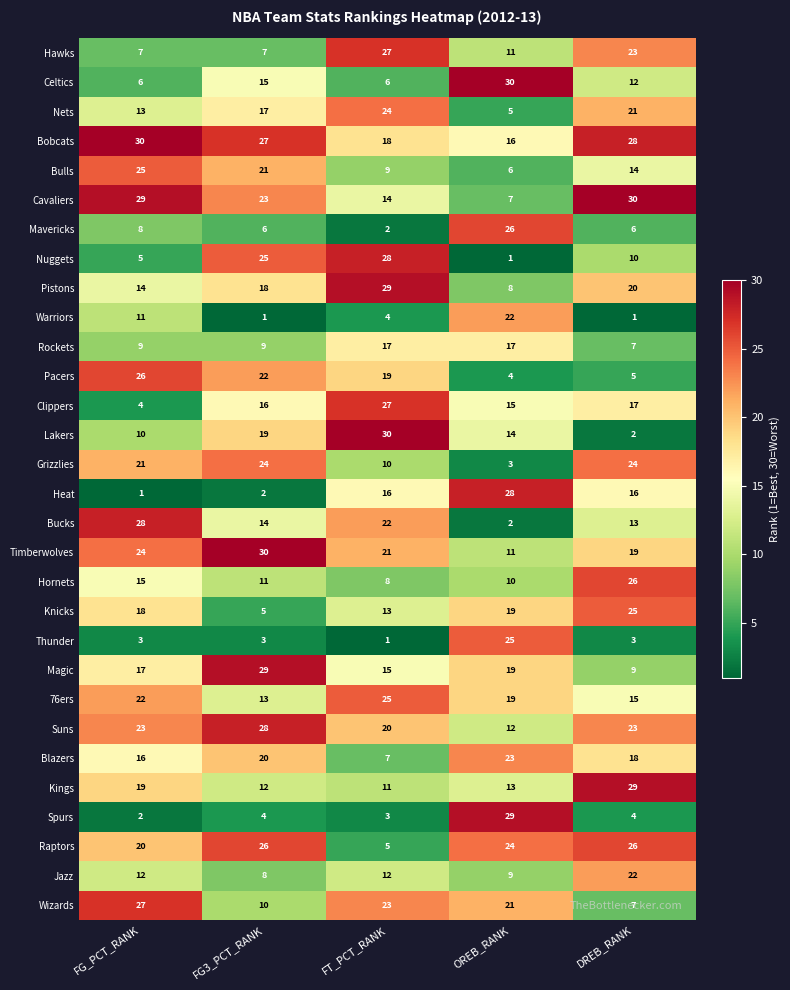

What is the average value of the Pistons series?

18